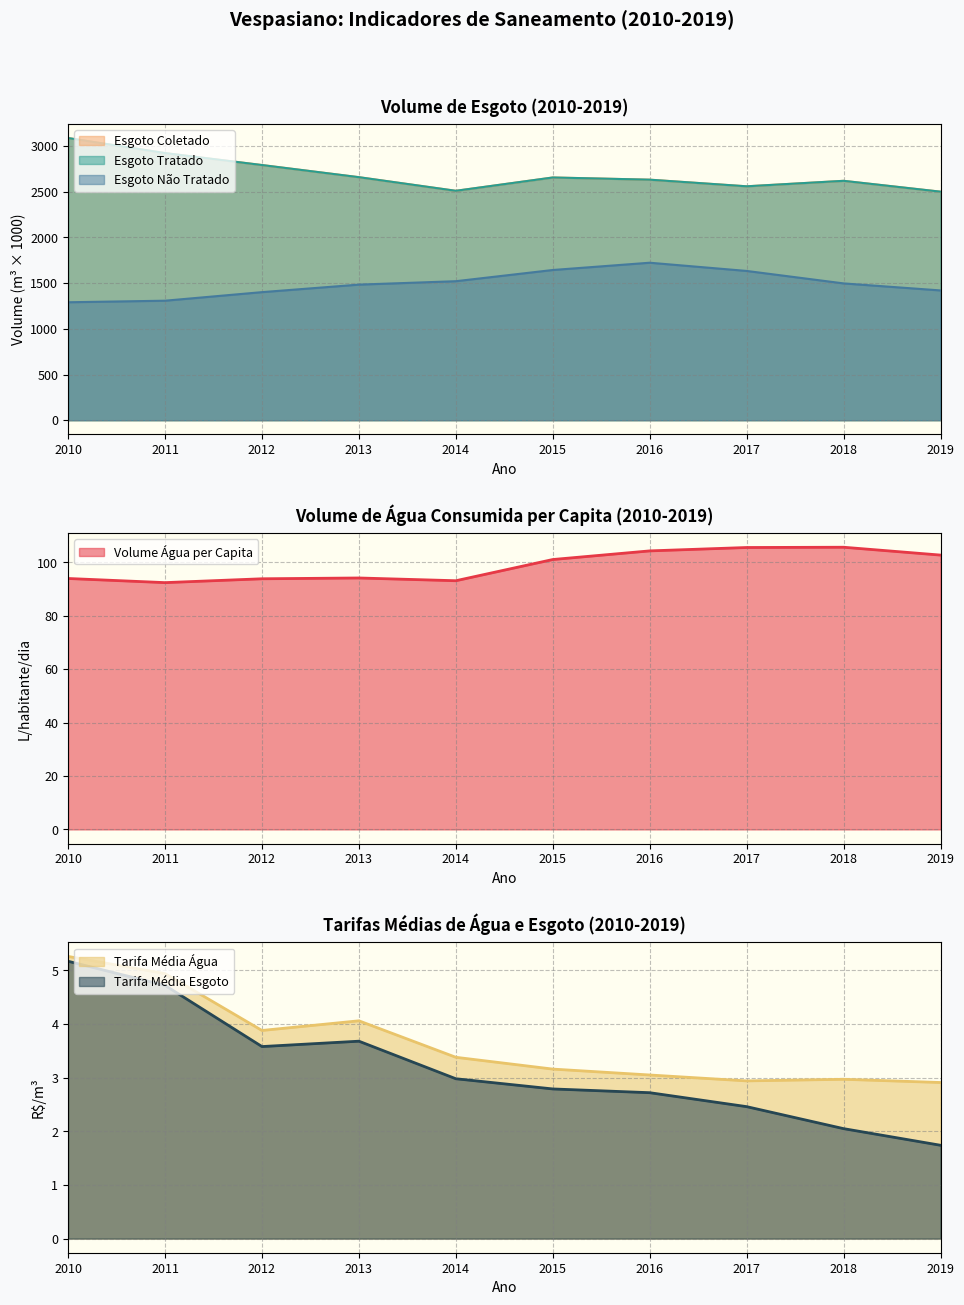

How many values in the Volume_de_esgoto_coletado series exceed 2654?

5